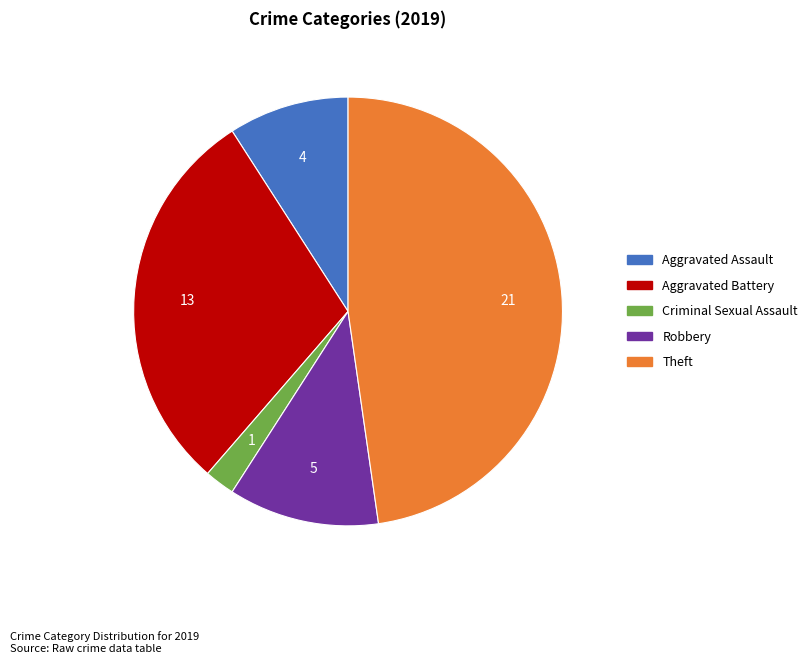

Is there any slice that represents more than half of the pie?

No